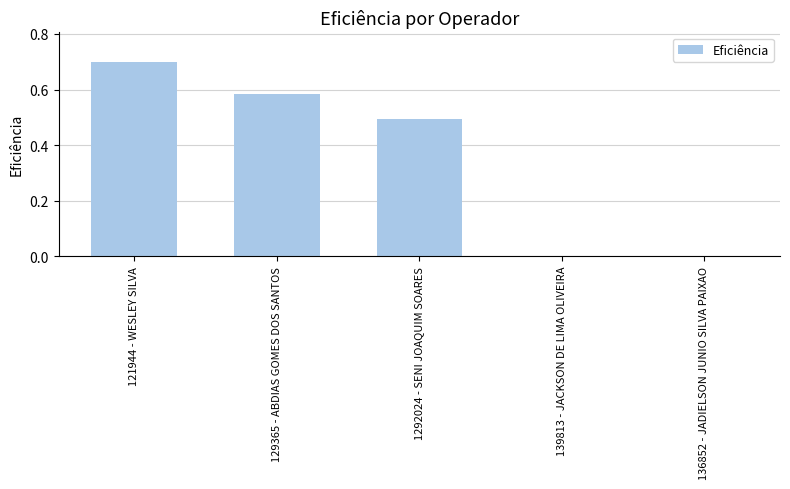

How many values are between 0 and 1?

5